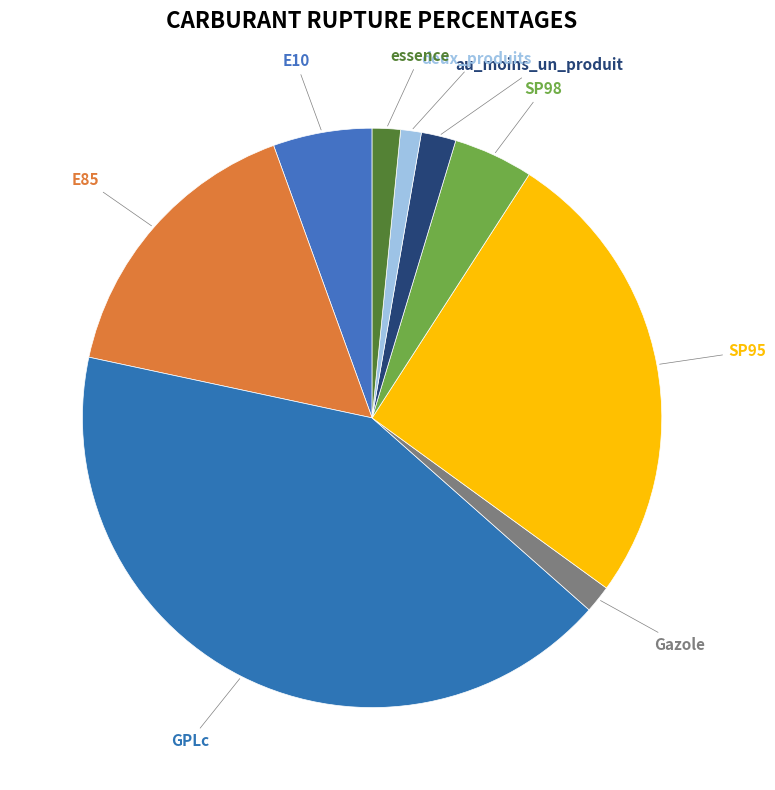

Is there a majority slice in this chart?

No